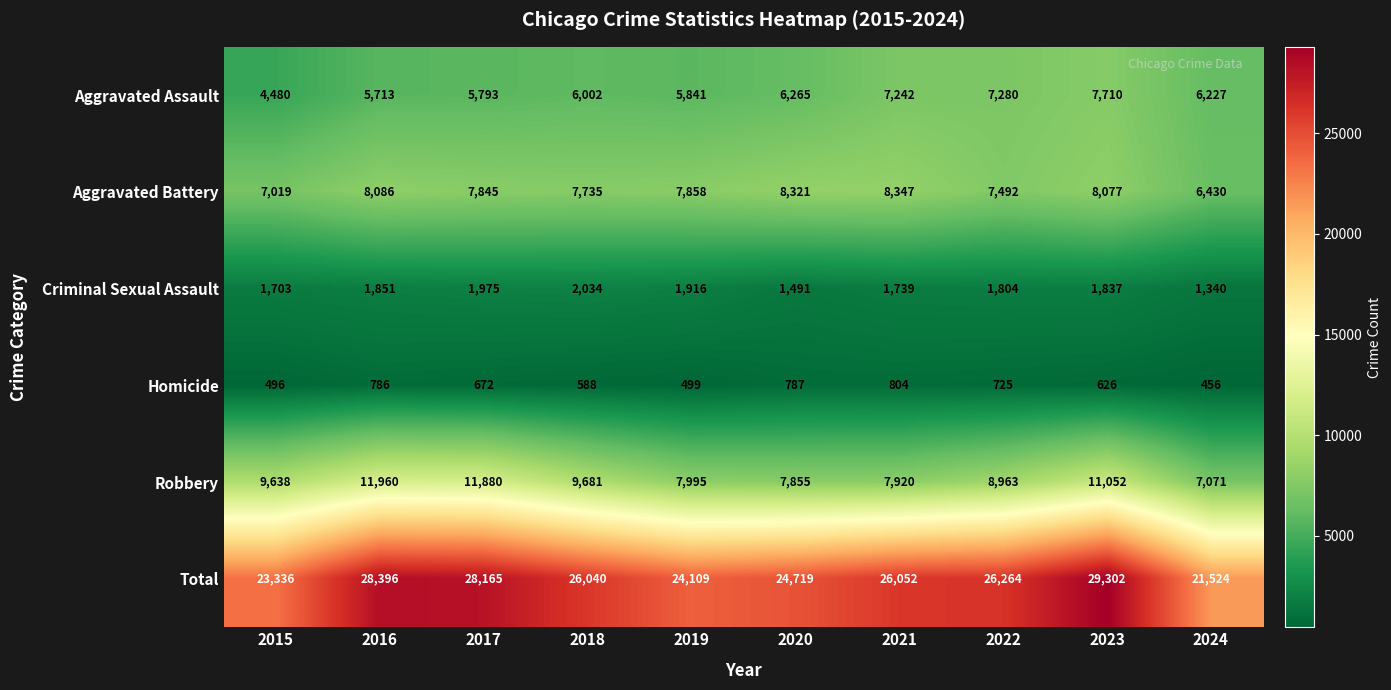

The value of Homicide at 2021 is 804. True or false?

True